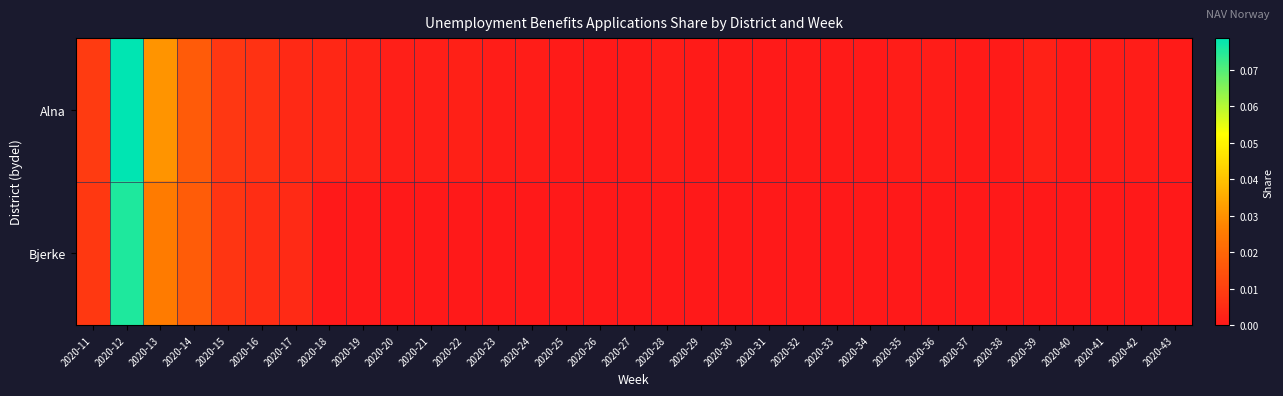

Which series has the largest range (max minus min)?

Alna